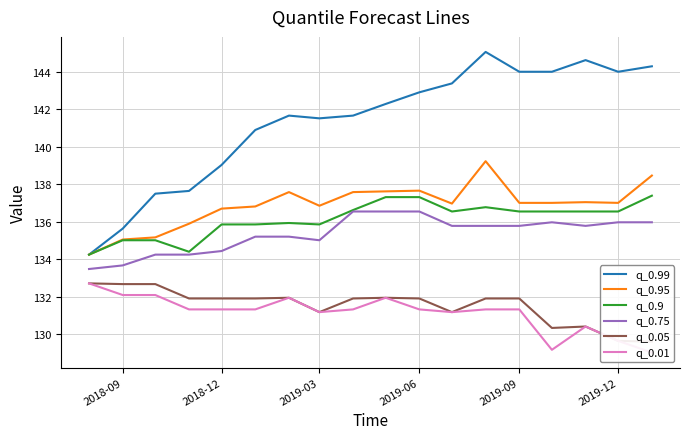

The q_0.99 series shows 56.0 at 2019-12. True or false?

False